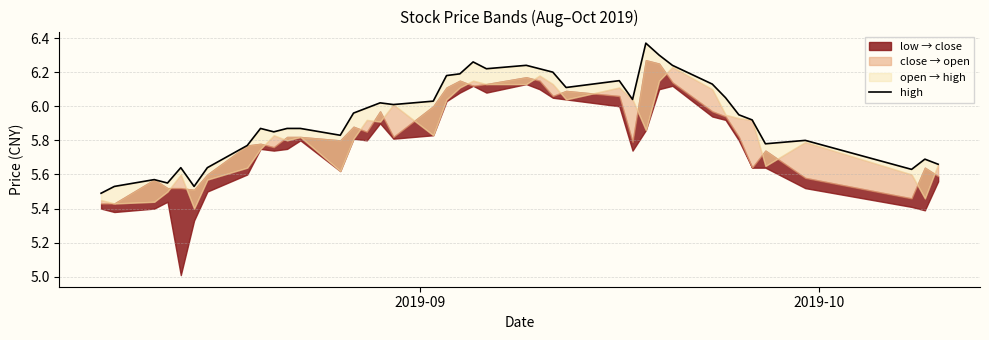

How many interior local valleys (lower than both neighbors) does the data have?

10